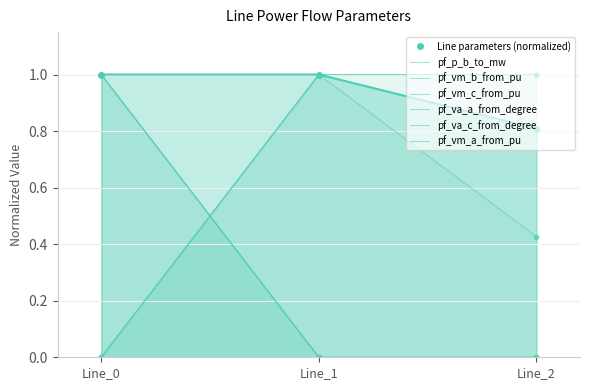

True or false: pf_va_c_from_degree has a value of 0.0 at Line_2.

True